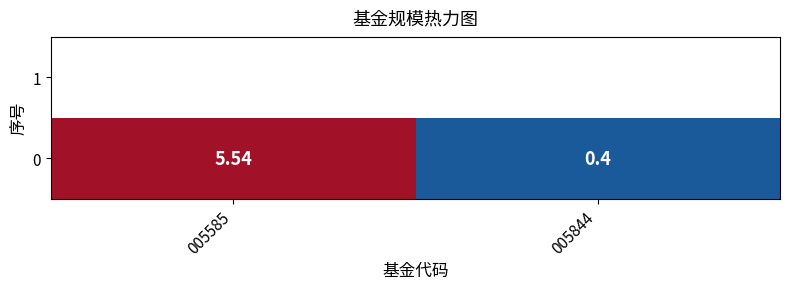

What is the maximum value shown in the chart?

5.5